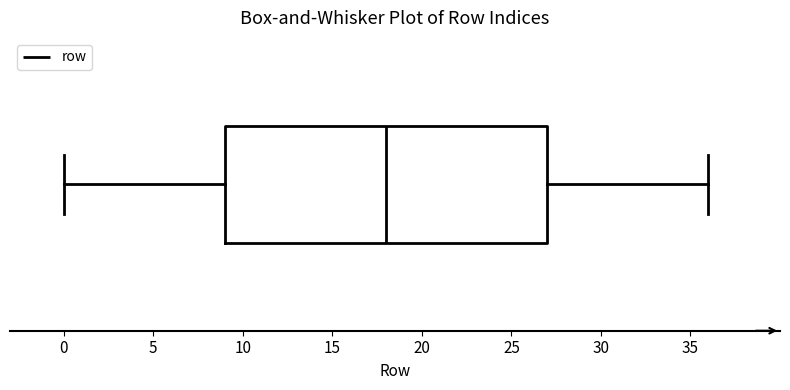

Read this box plot against the x-axis: the position of the median line, the range covered by the box, and the ends of both whiskers. The values are not printed on the chart, so give them approximately, as read against the axis.

median 18, box 9 to 27, whiskers 0 to 36